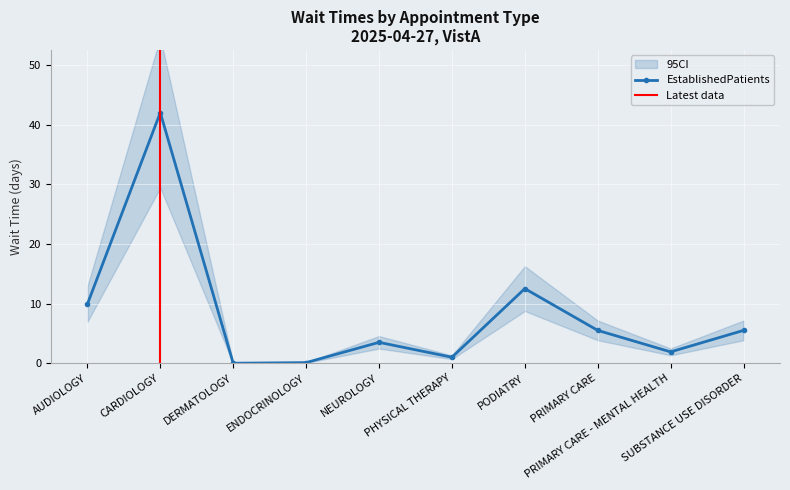

Does the chart display data point markers on the line(s)?

Yes